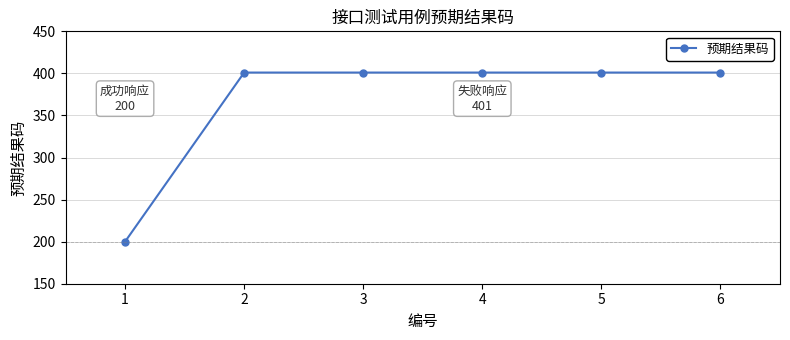

What is the approximate value at 2?

401